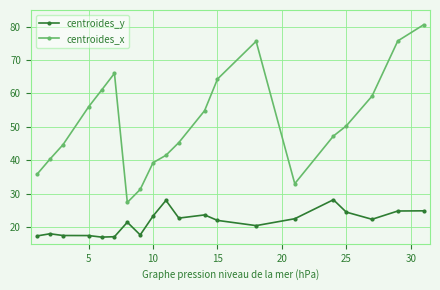

True or false: centroides_y and centroides_x cross at least once.

False